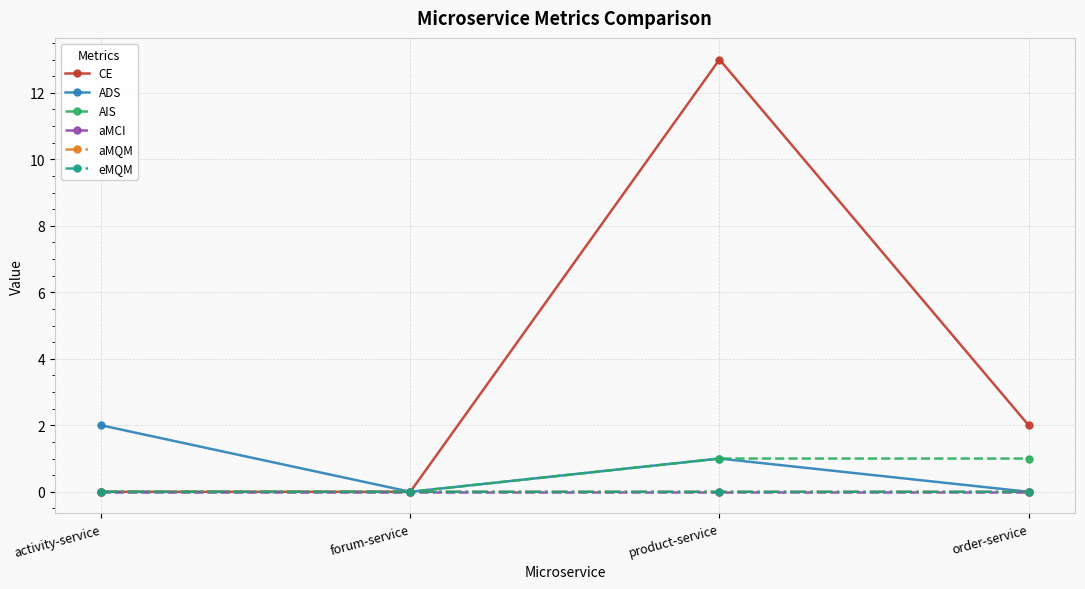

Between forum-service and product-service, which series saw the biggest shift?

CE